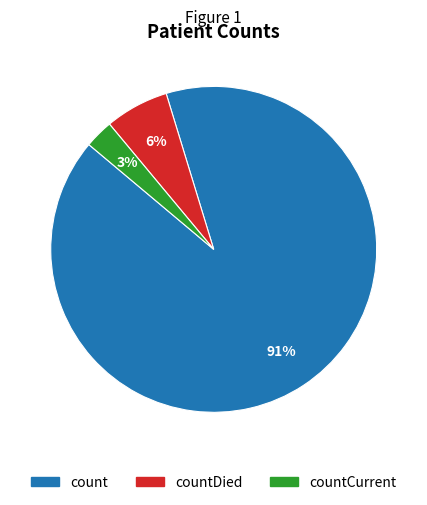

Is there a majority slice in this chart?

Yes